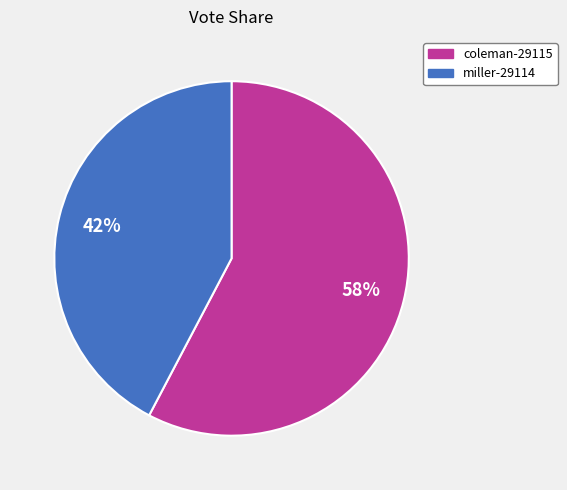

What percentage is the coleman-29115 slice, to the nearest percent?

58%